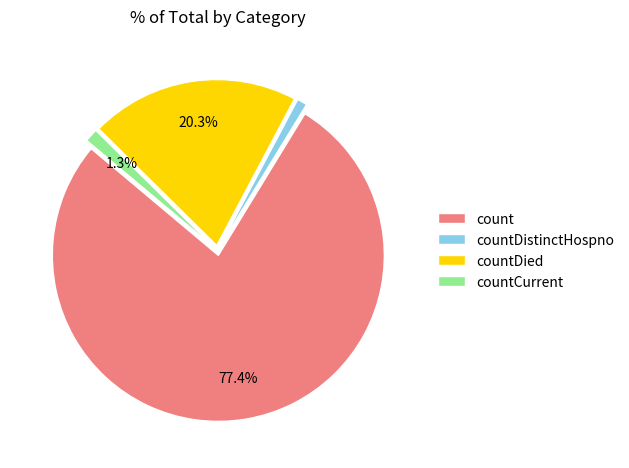

To the nearest percent, what is the difference between the countDistinctHospno and count slice percentages?

76%